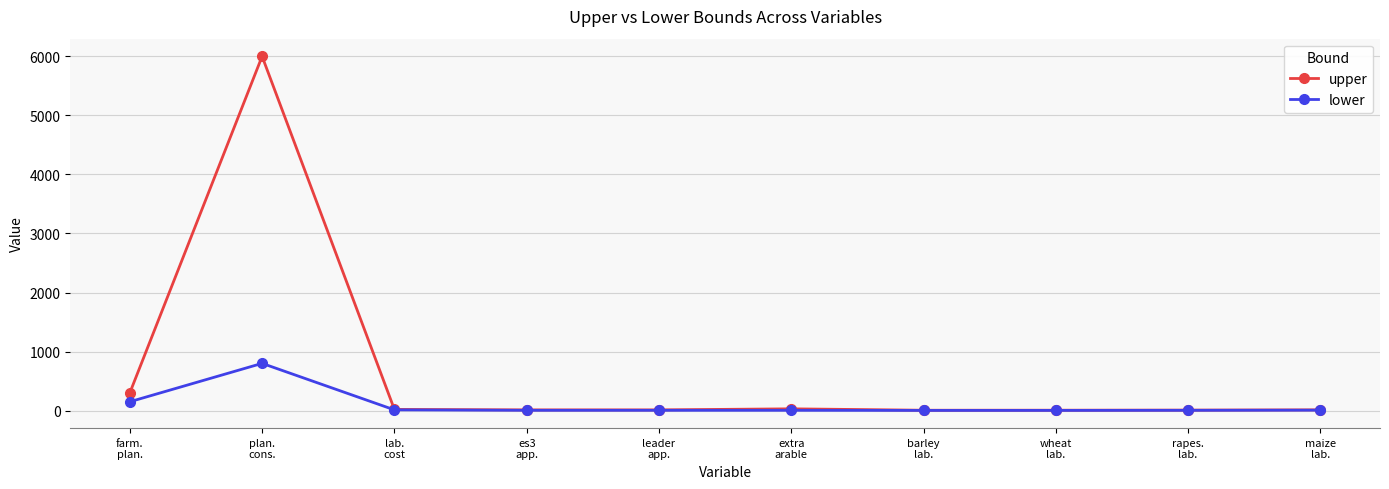

What is the smallest value displayed?

3.1